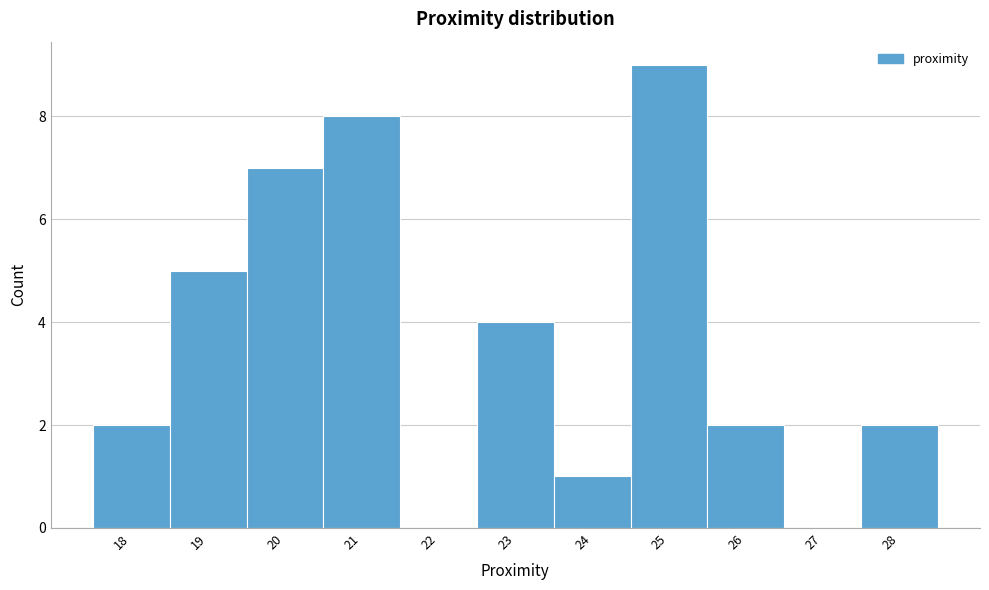

Reading left to right, transcribe this chart: for each bar, give the range it covers on the x-axis and its height. The values are not printed on the chart, so give them approximately, as read against the axis.

17.5 to 18.5: 2
18.5 to 19.5: 5
19.5 to 20.5: 7
20.5 to 21.5: 8
21.5 to 22.5: 0
22.5 to 23.5: 4
23.5 to 24.5: 1
24.5 to 25.5: 9
25.5 to 26.5: 2
26.5 to 27.5: 0
27.5 to 28.5: 2